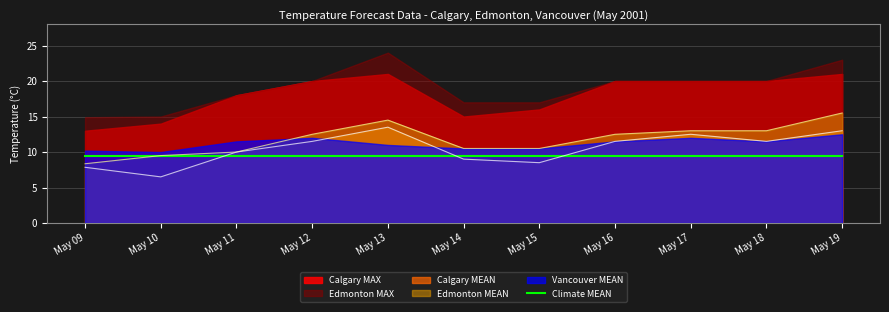

List the labels in order of Vancouver MEAN value, smallest first.

May 10, May 09, May 14, May 15, May 13, May 11, May 16, May 18, May 12, May 17, May 19